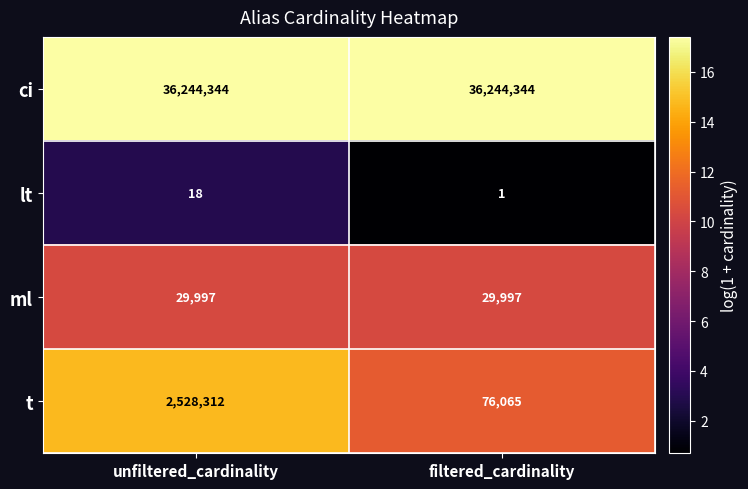

Between unfiltered_cardinality and filtered_cardinality, which series saw the biggest shift?

t